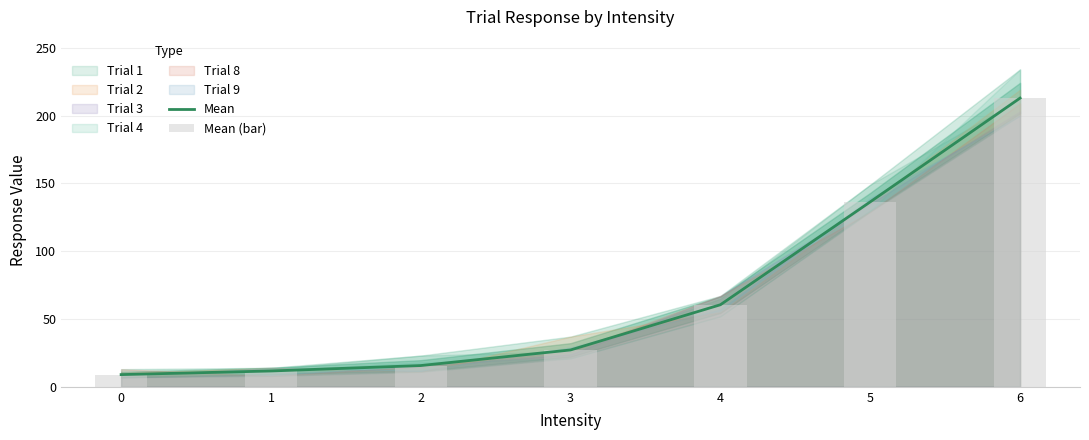

Which series has the widest spread of values?

Mean